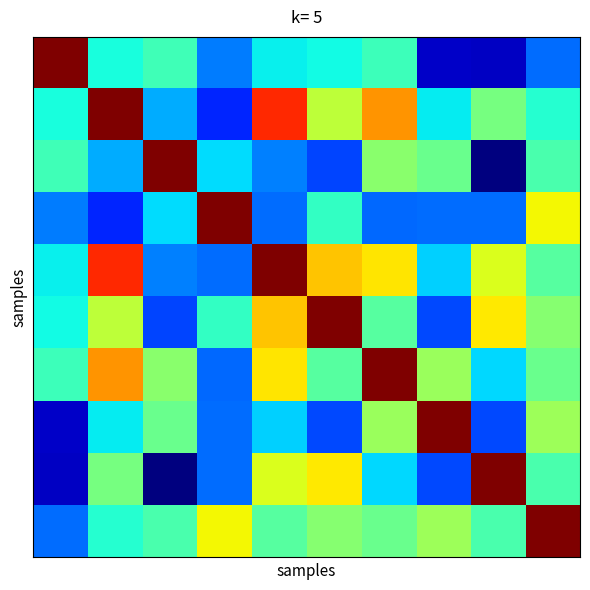

How many categories are shown in the chart?

10